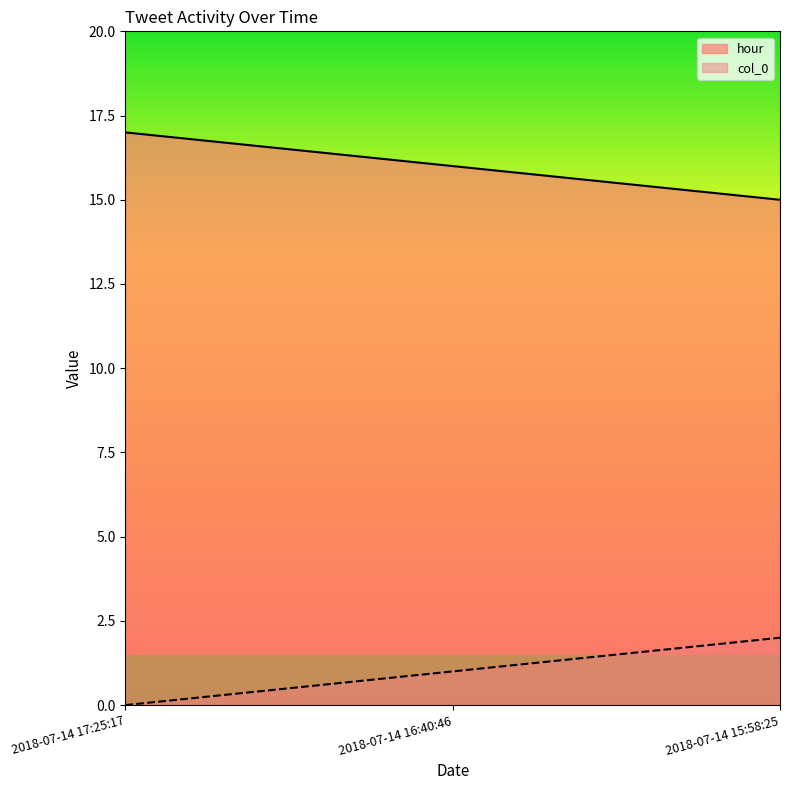

List the series in order of their peak value, lowest first.

col_0, hour